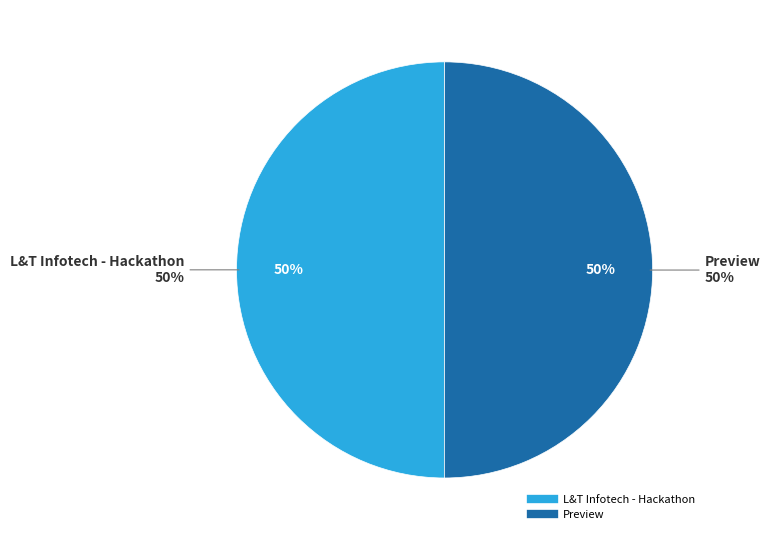

Which category has the biggest portion of the pie?

Preview